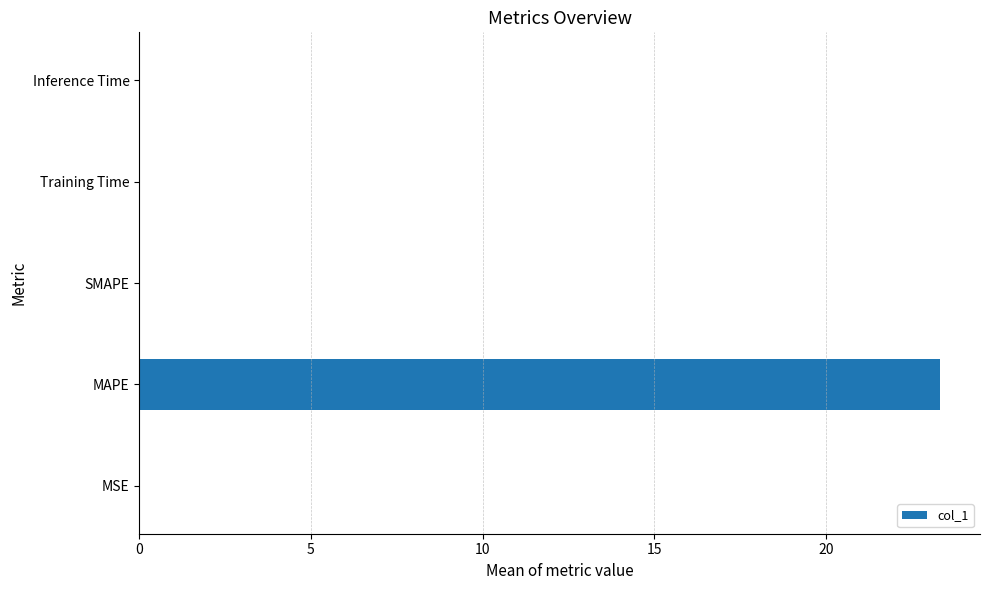

What is the average value?

4.7